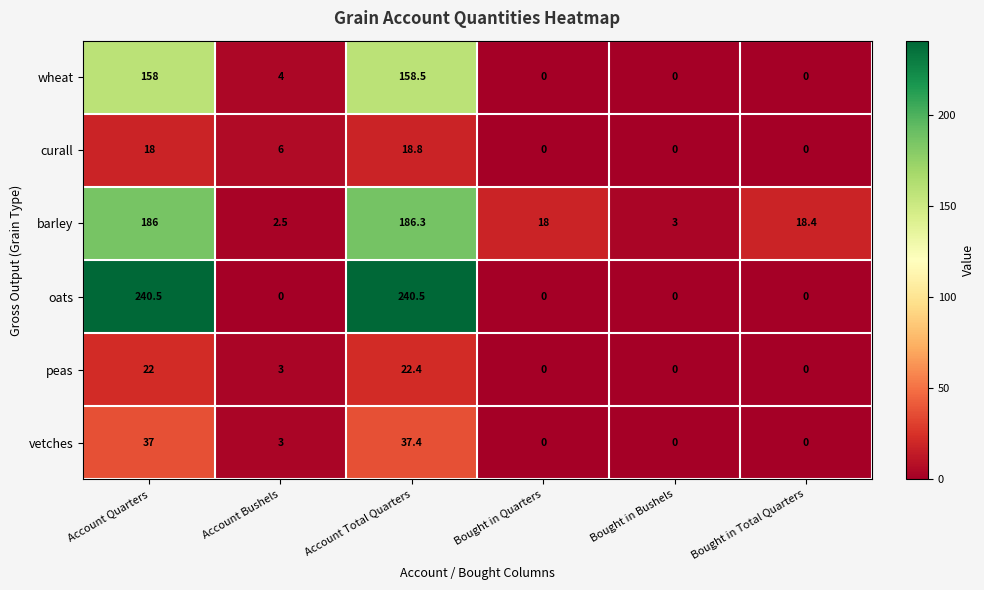

At which label does peas first exceed 3?

Account Quarters